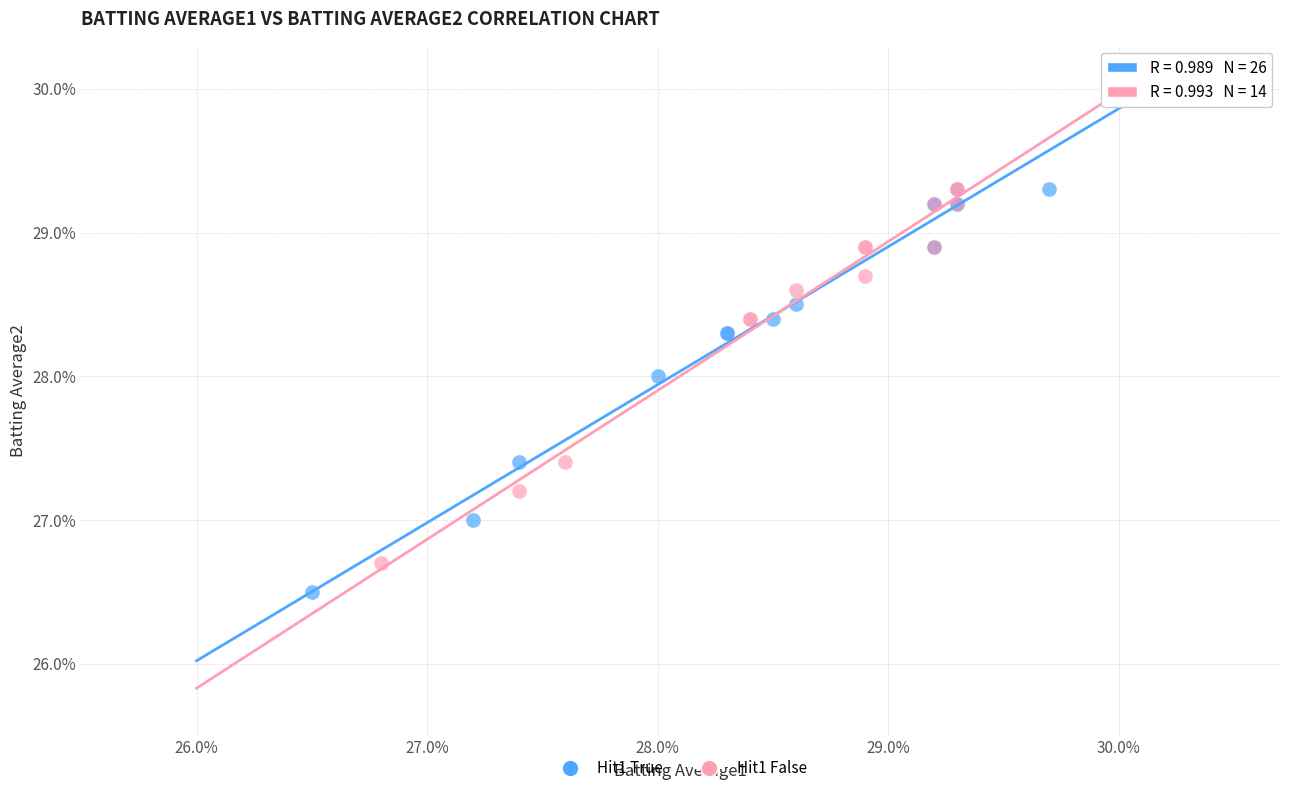

What are all the series names shown in the legend?

Hit1 True, Hit1 False